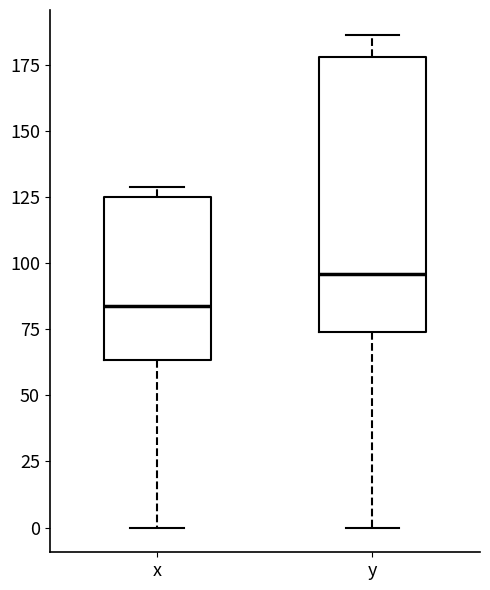

Reading left to right, read every box against the y-axis: the position of its median line, the range the box covers, and the ends of its whiskers. The values are not printed on the chart, so give them approximately, as read against the axis.

x: median 85, box 65 to 125, whiskers 0 to 130
y: median 95, box 75 to 180, whiskers 0 to 185